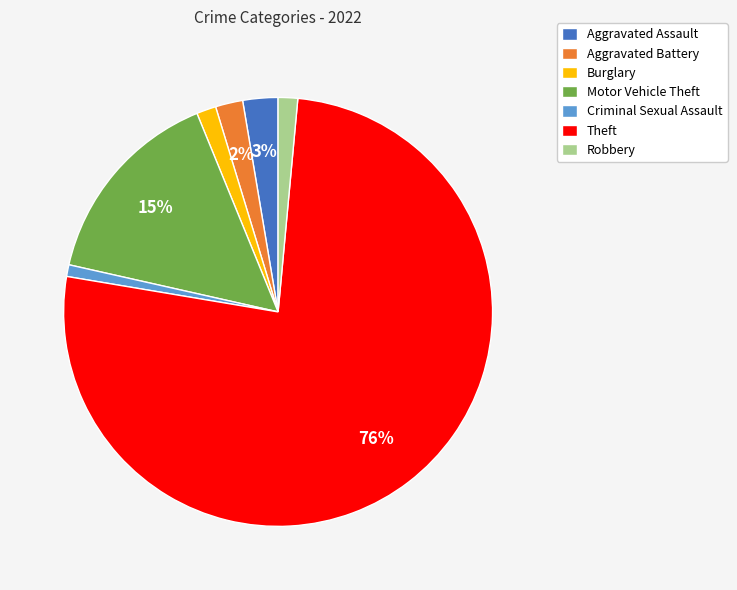

What is the majority slice?

Theft